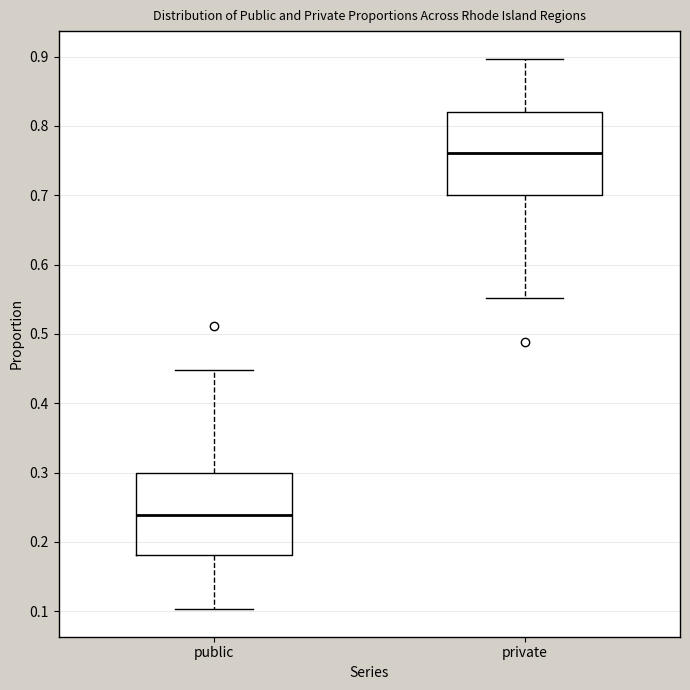

Where does the median line of the box for public sit on the y-axis? The values are not printed on the chart, so give them approximately, as read against the axis.

0.24